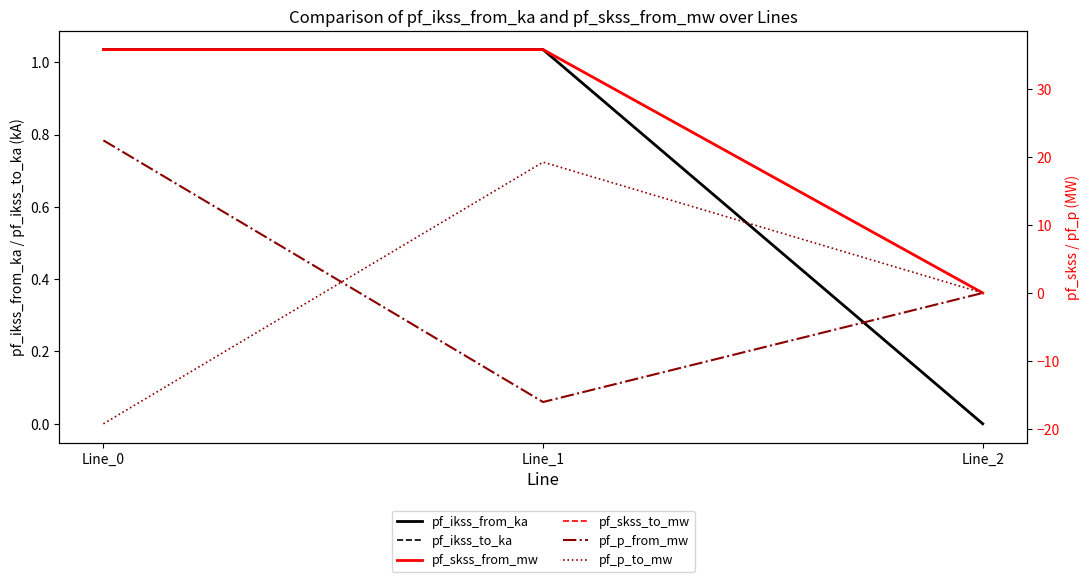

At which label does pf_p_from_mw reach its peak?

Line_0